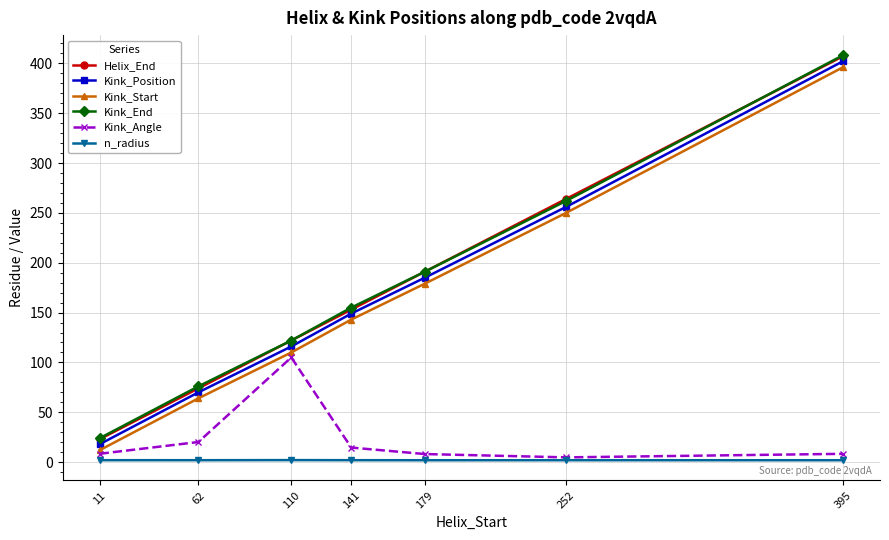

What is the value of the Kink_Start point at the 7th from the left?

396.0